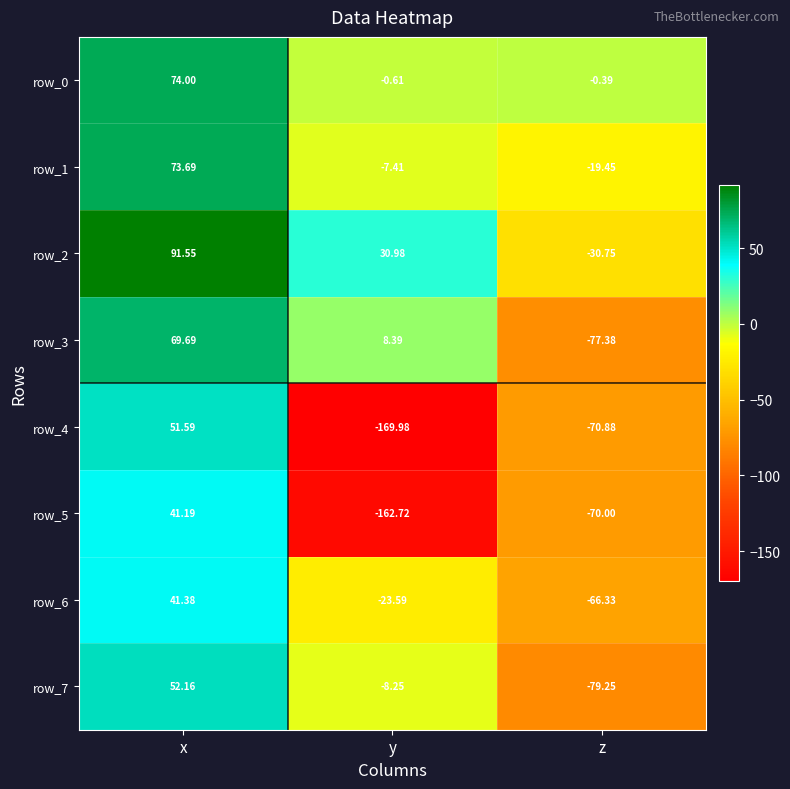

At which category does the chart reach its peak across all series?

x